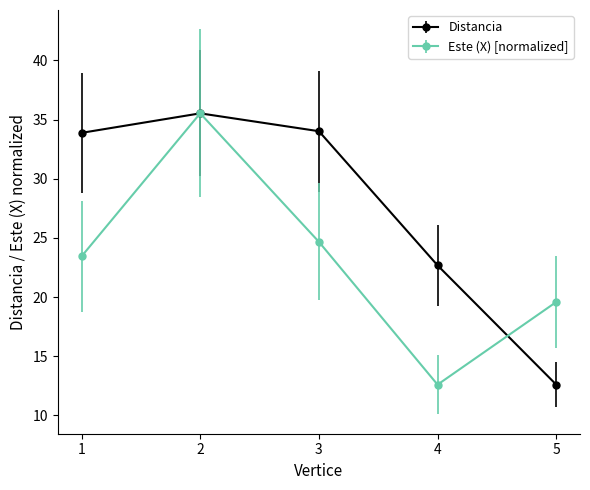

Which series has the largest total across all categories?

Distancia